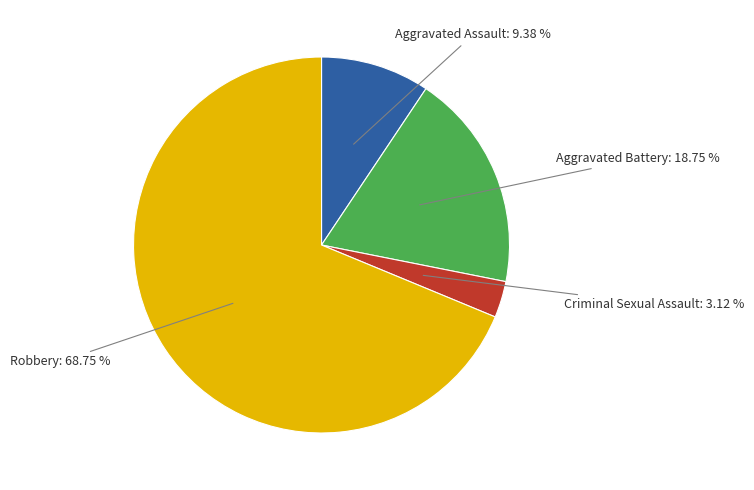

Is there a majority slice in this chart?

Yes